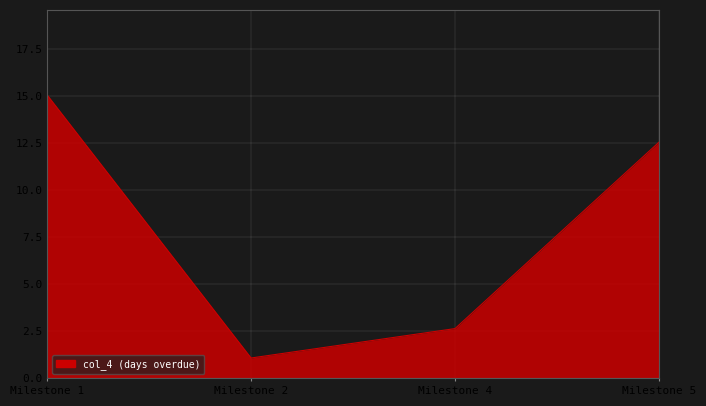

True or false: the data has more than 1 interior local peaks.

False